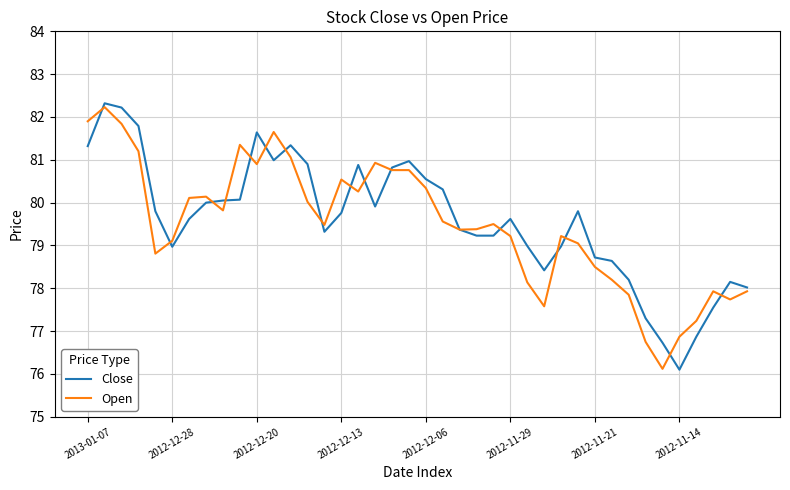

What is the greatest value displayed?

82.3